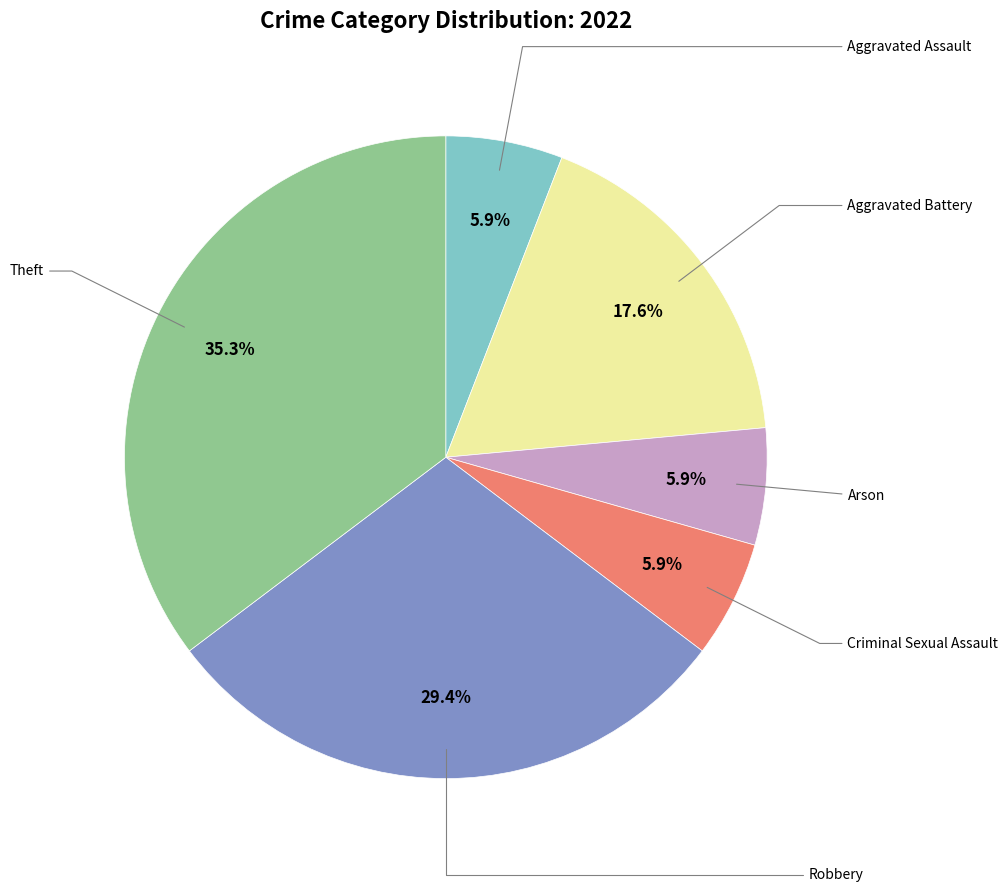

How many slices are in this pie chart?

6